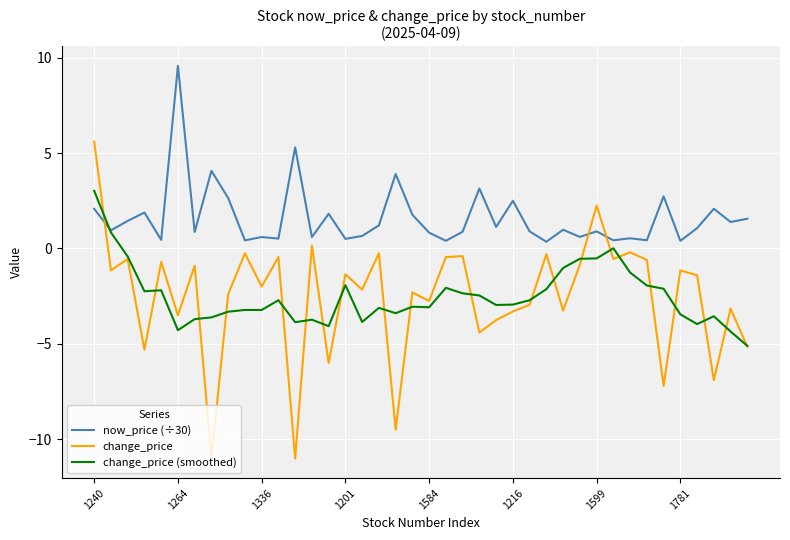

List the series in order of their peak value, lowest first.

change_price (smoothed), change_price, now_price (÷30)